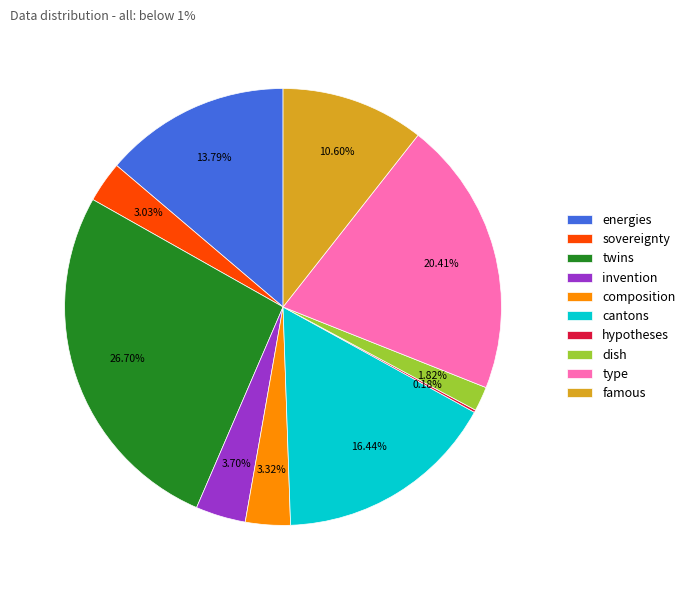

What percentage is NOT represented by type?

79.6%